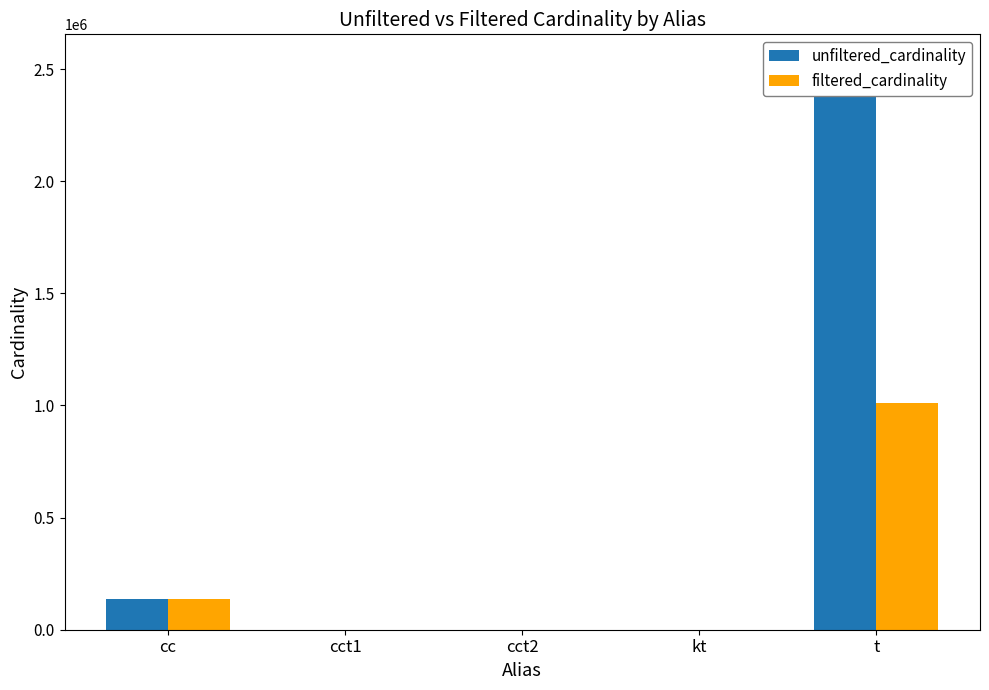

Between cct1 and t, which is larger?

t